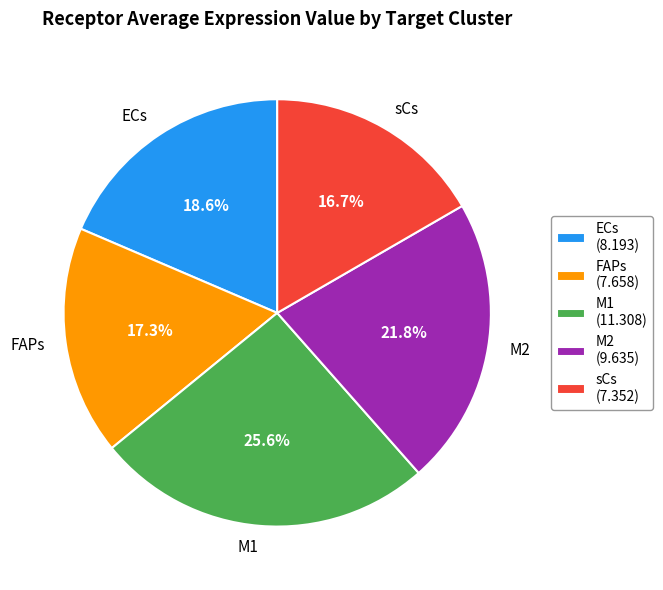

Which has a higher value, M1 or FAPs?

M1